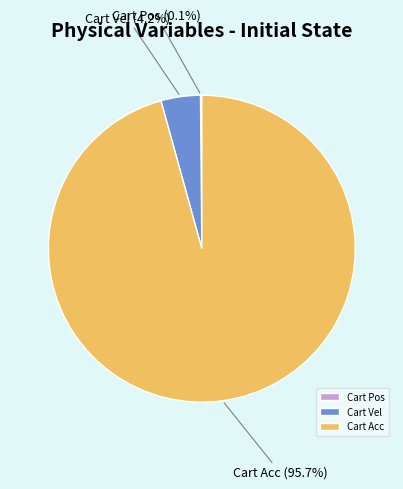

What is the largest slice in the pie chart?

Cart Acc